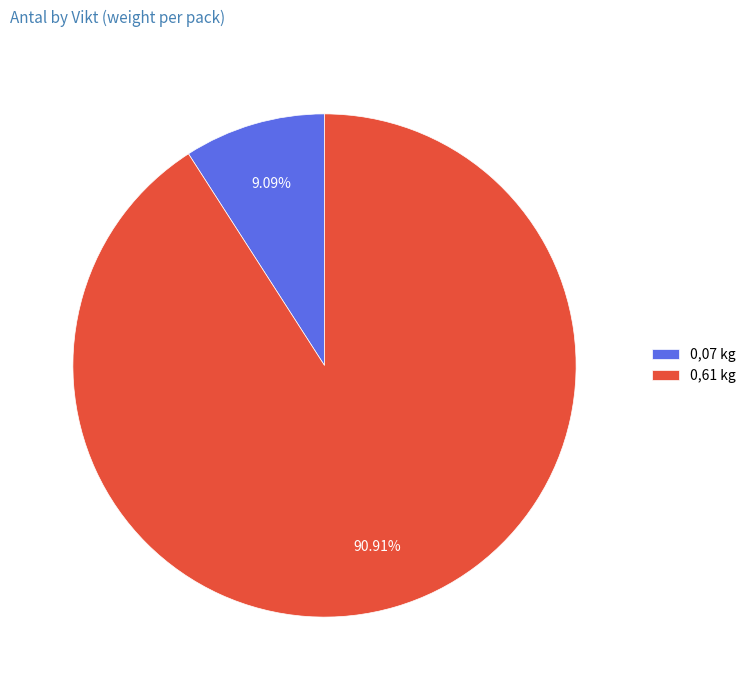

How many segments does this pie chart have?

2